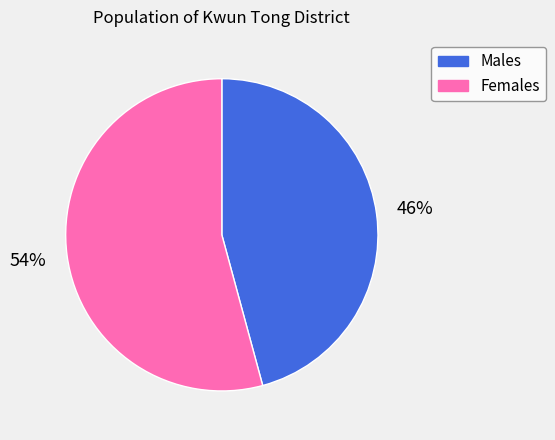

Is there a majority slice in this chart?

Yes